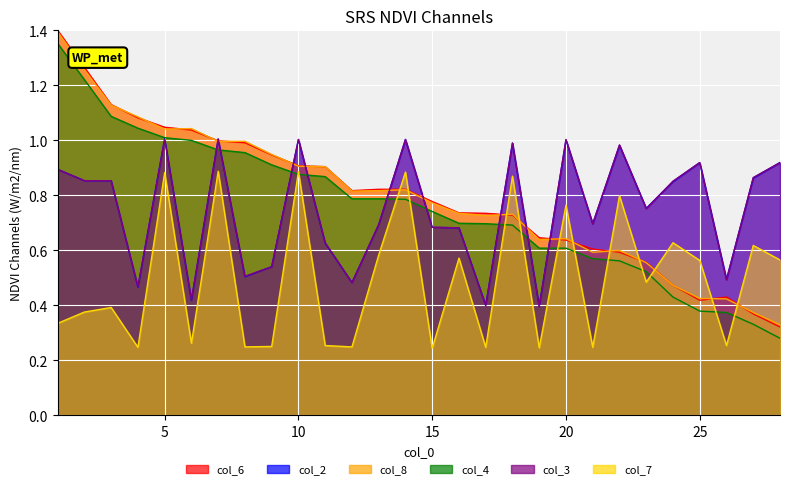

Is the value of col_2 at 21 greater than the value of col_8 at 18?

No